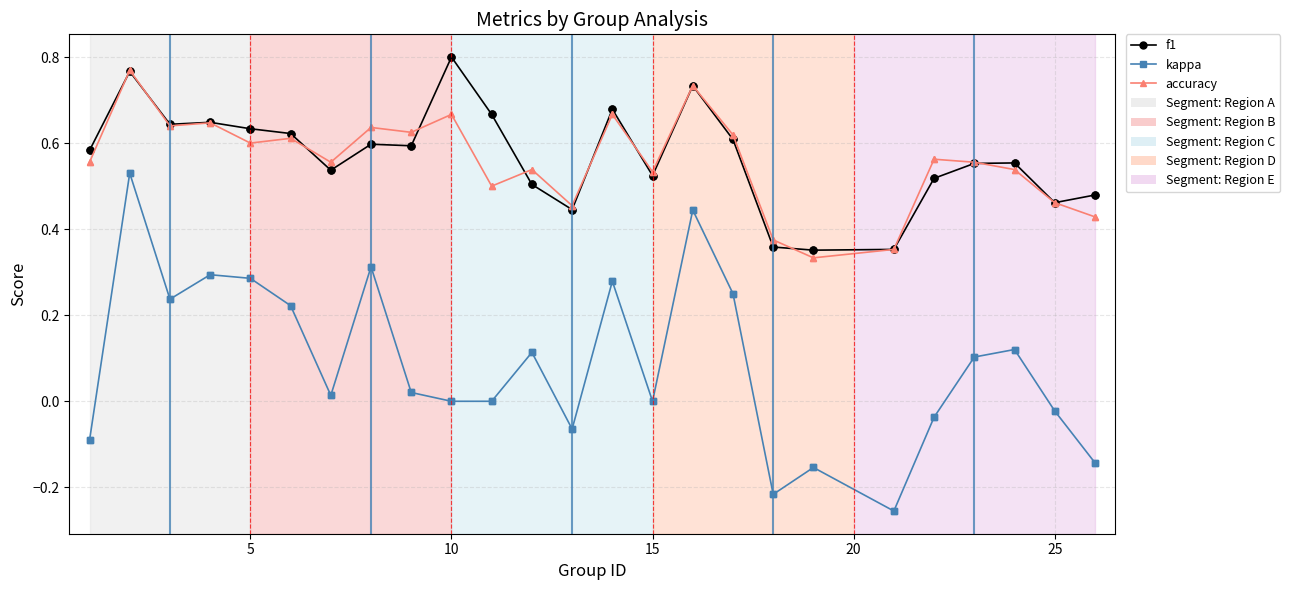

True or false: kappa and accuracy cross at least once.

False